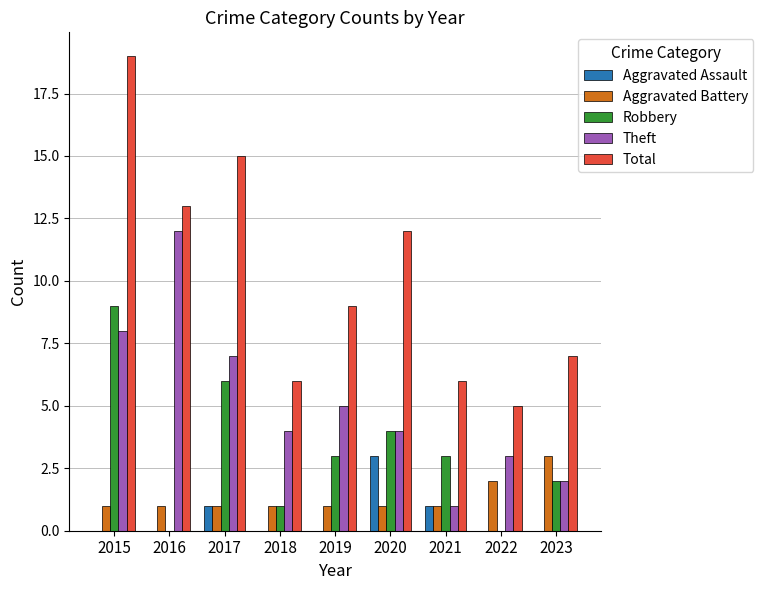

Does the chart contain stacked bars?

No